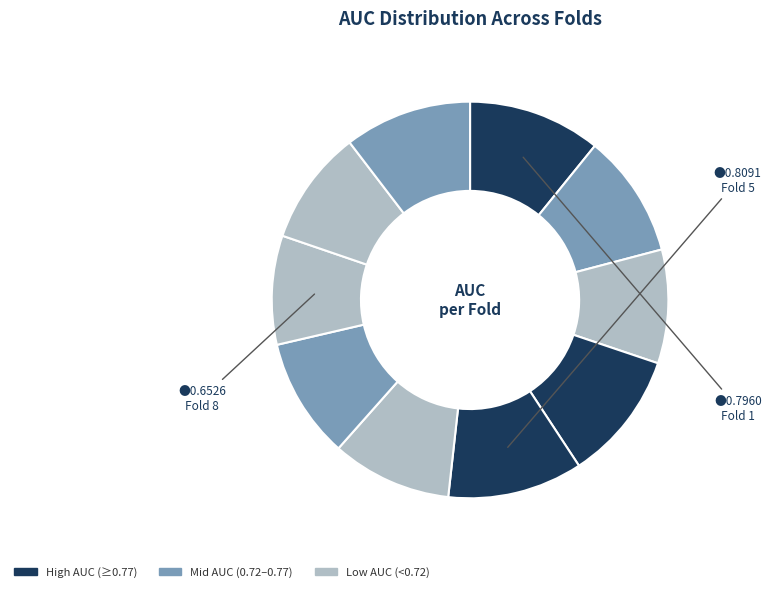

How many segments does this pie chart have?

10